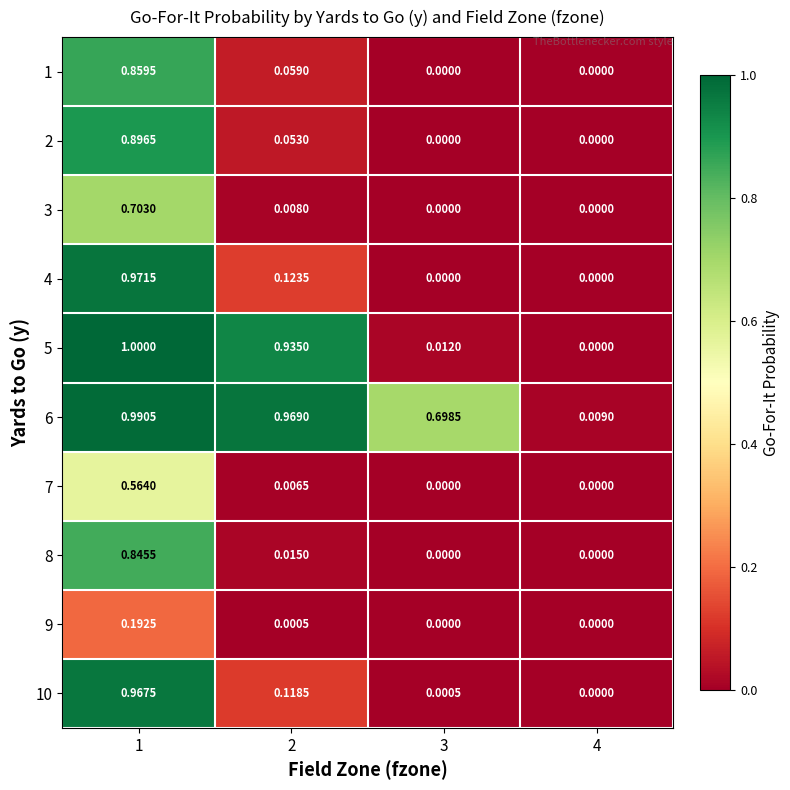

Is the value of 3 at 4 greater than the value of 4 at 2?

No